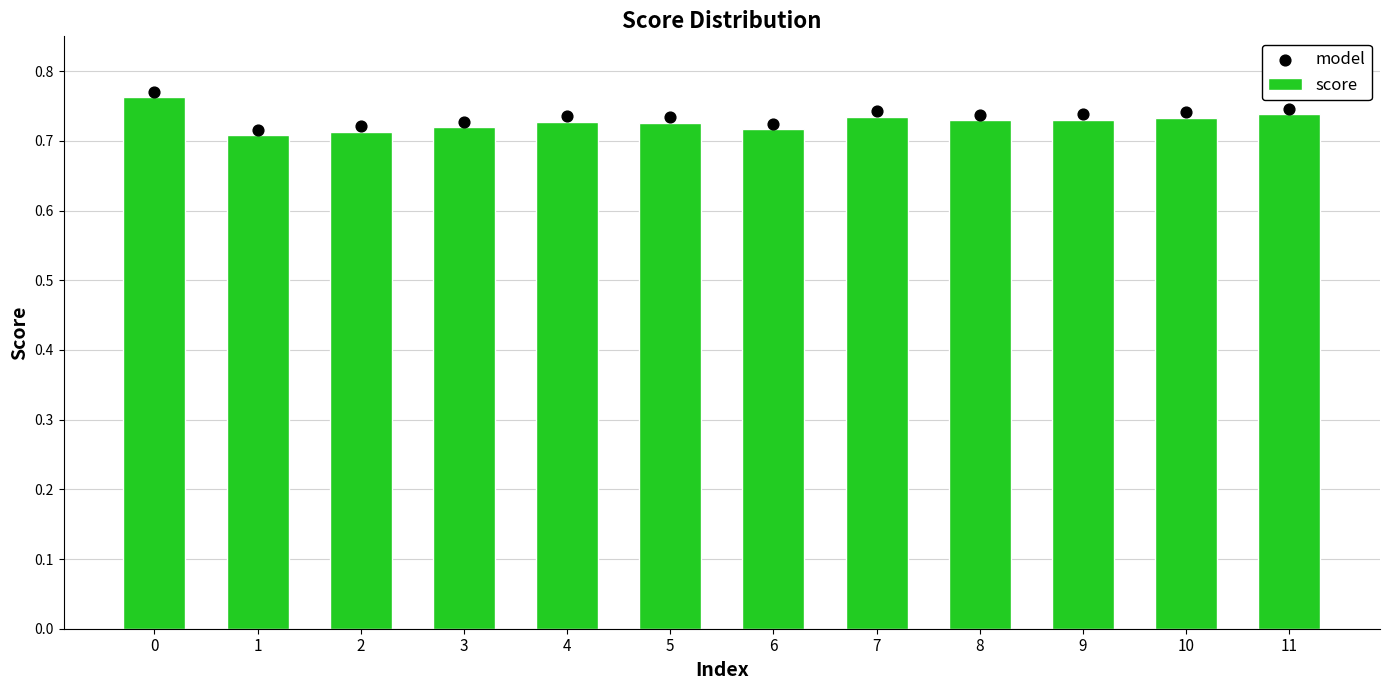

What are all the series names shown in the legend?

score, model